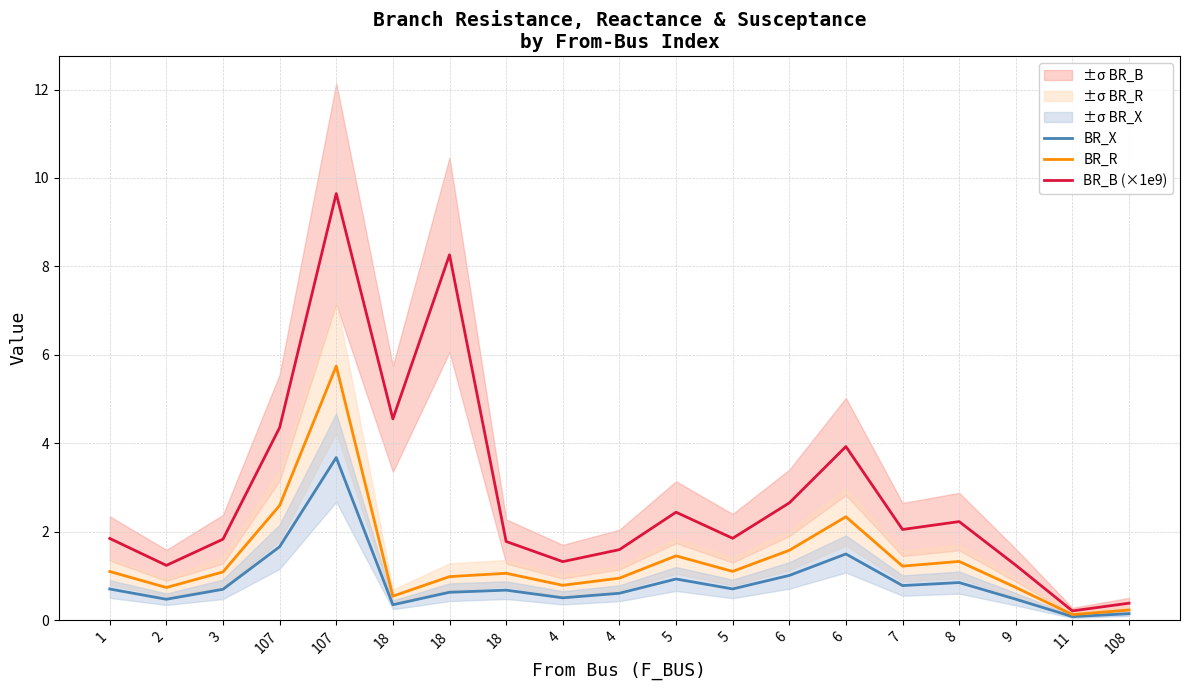

True or false: BR_B (×1e9) and BR_X intersect in this chart.

False